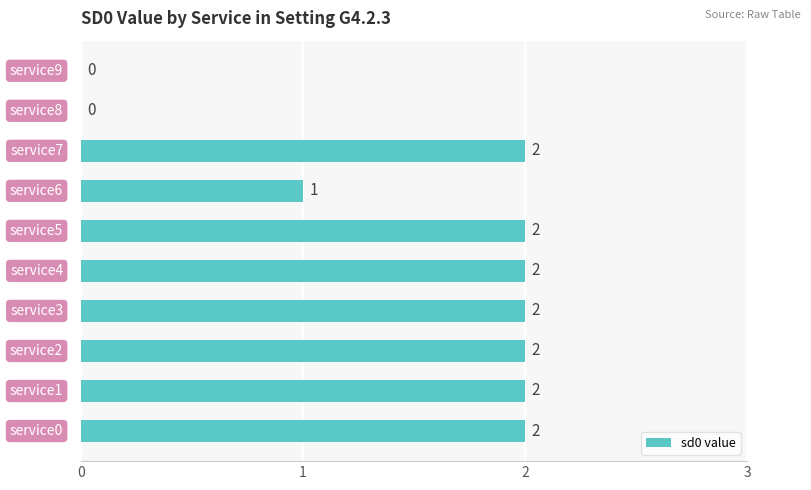

How many values are between 1 and 2?

8